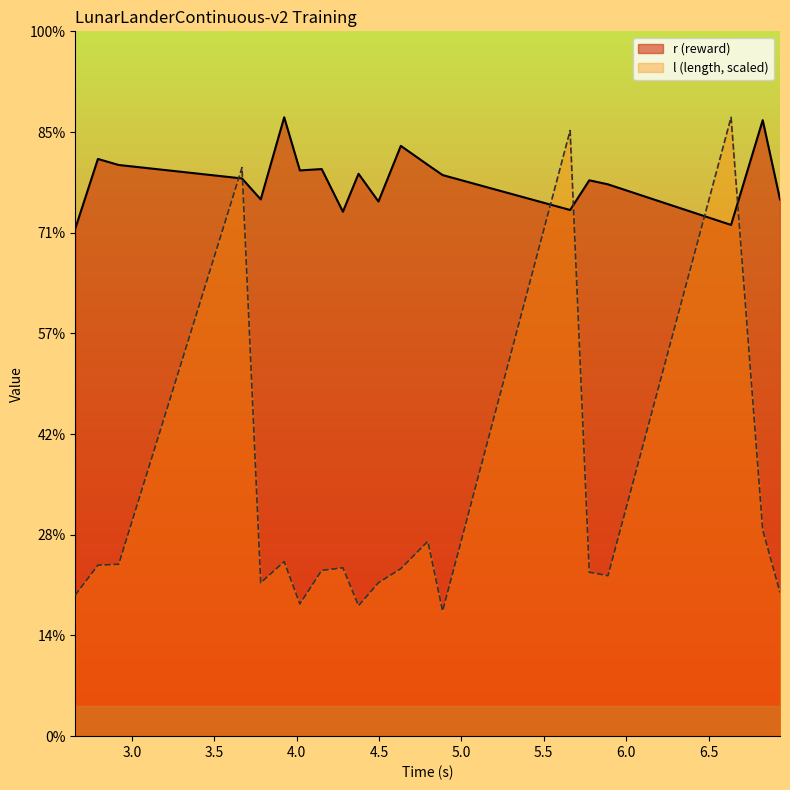

Reading left to right, what are all the values shown in this chart?

r (reward): 252.1	286.6	283.6	277.0	266.5	307.3	280.9	281.6	260.4	279.3	265.5	293.1	283.7	278.6	261.3	276.0	274.0	253.9	305.9	266.6
l (length): 70.0	84.9	85.4	282.4	76.2	86.7	65.7	82.3	83.6	64.8	76.2	83.2	96.7	62.2	300.7	81.4	79.7	307.3	102.4	71.4